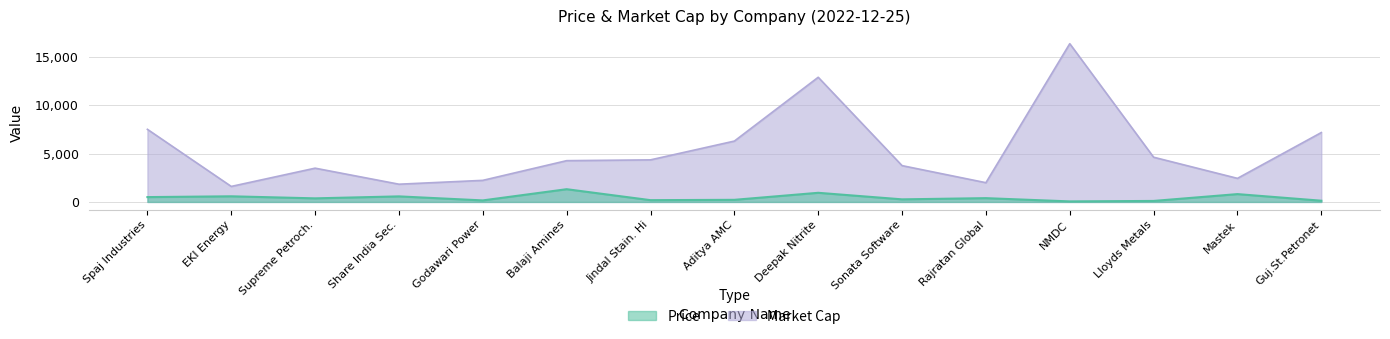

Which series changed the most between Supreme Petroch. and Godawari Power?

Market Cap